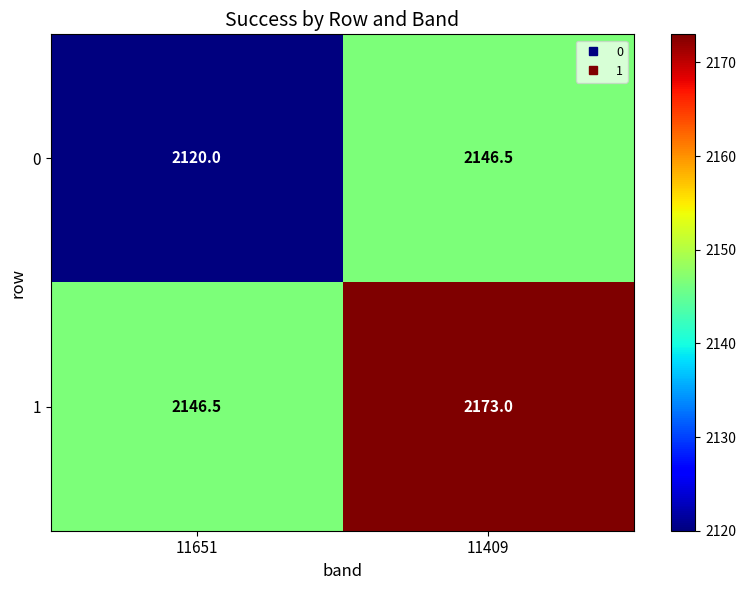

What is the highest value of the 1 series?

2173.0